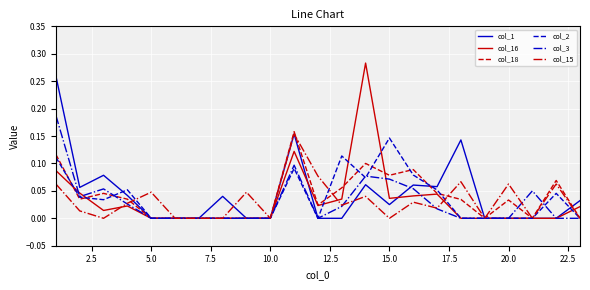

Which series has the largest range (max minus min)?

col_16